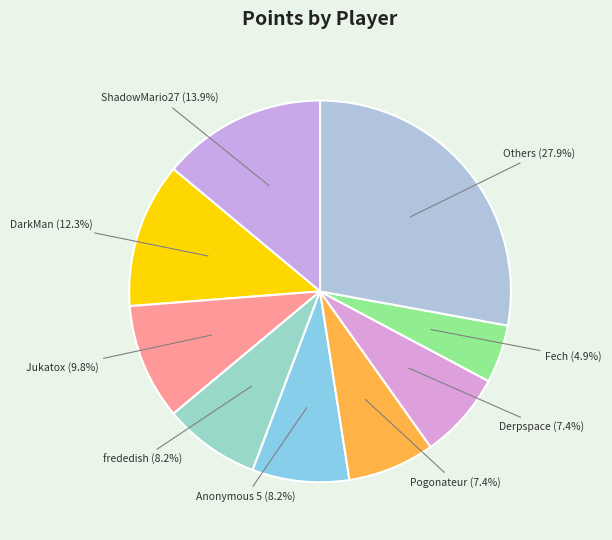

Count the number of slices in the pie.

9